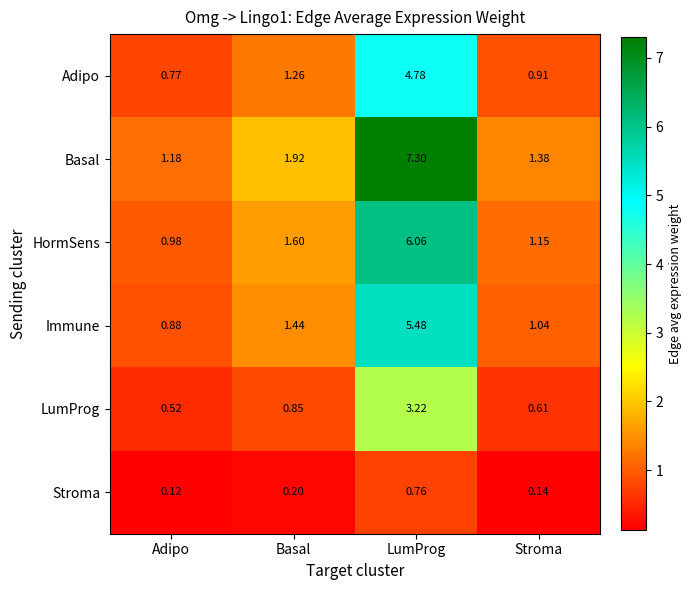

List the series in order of their peak value, lowest first.

Stroma, LumProg, Adipo, Immune, HormSens, Basal